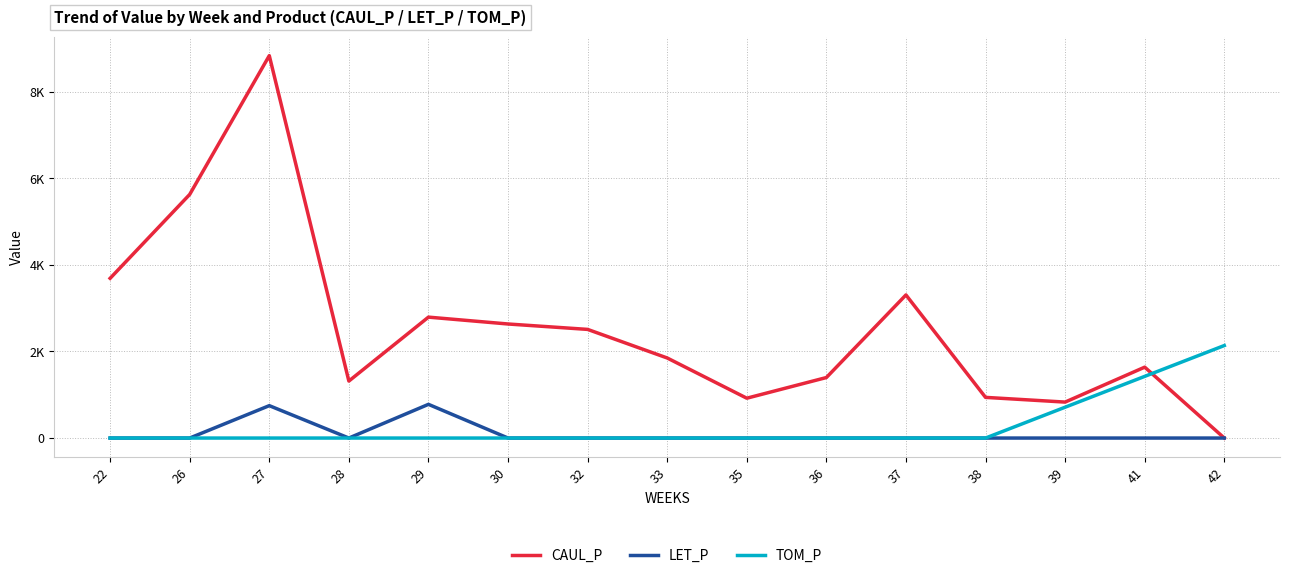

Does the chart display data point markers on the line(s)?

No